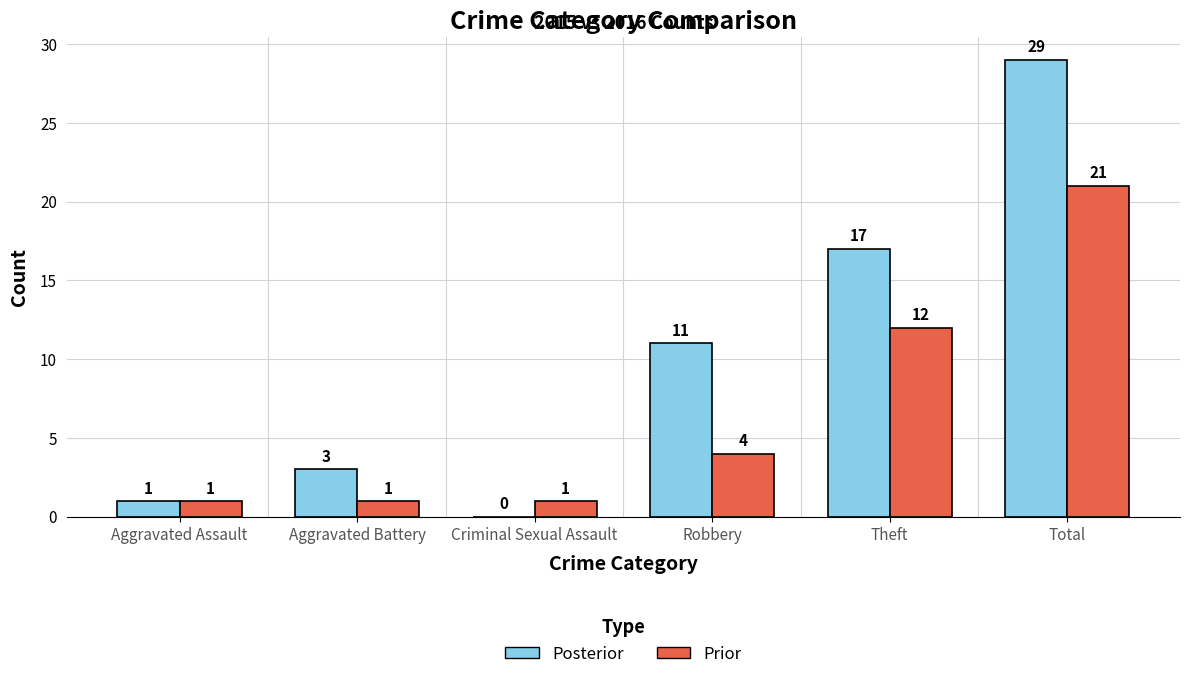

The value of Posterior at Aggravated Battery is 1. True or false?

False